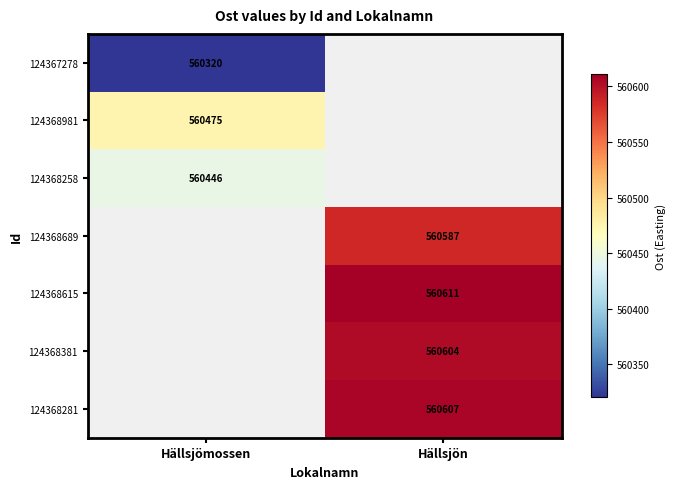

Is it true that 124368281 equals 757956 at Hällsjön?

False